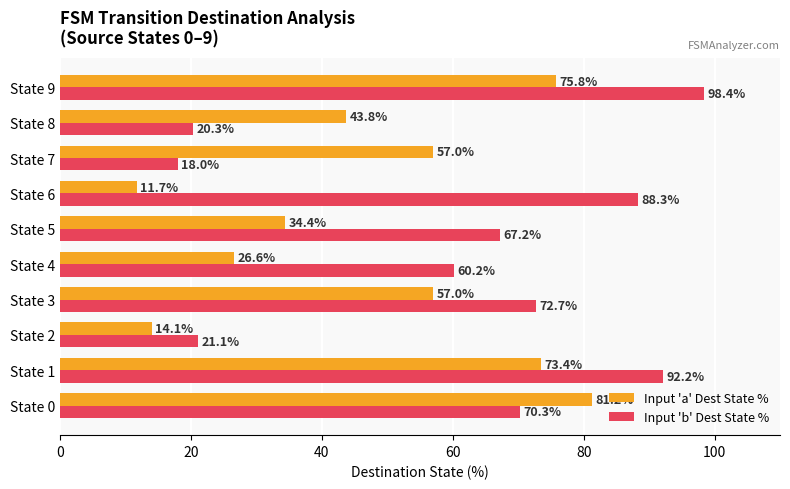

How many values in the Input 'b' Dest State % series exceed 70?

5